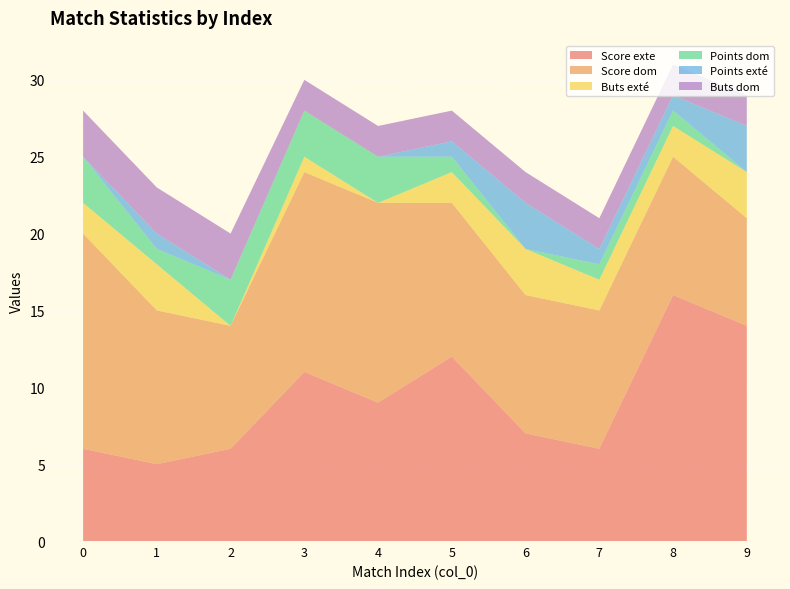

Reading right to left, transcribe all the data shown in this chart.

Score exte: 9=14	8=16	7=6	6=7	5=12	4=9	3=11	2=6	1=5	0=6
Score dom: 9=7	8=9	7=9	6=9	5=10	4=13	3=13	2=8	1=10	0=14
Buts exté: 9=3	8=2	7=2	6=3	5=2	4=0	3=1	2=0	1=3	0=2
Points dom: 9=0	8=1	7=1	6=0	5=1	4=3	3=3	2=3	1=1	0=3
Points exté: 9=3	8=1	7=1	6=3	5=1	4=0	3=0	2=0	1=1	0=0
Buts dom: 9=2	8=2	7=2	6=2	5=2	4=2	3=2	2=3	1=3	0=3